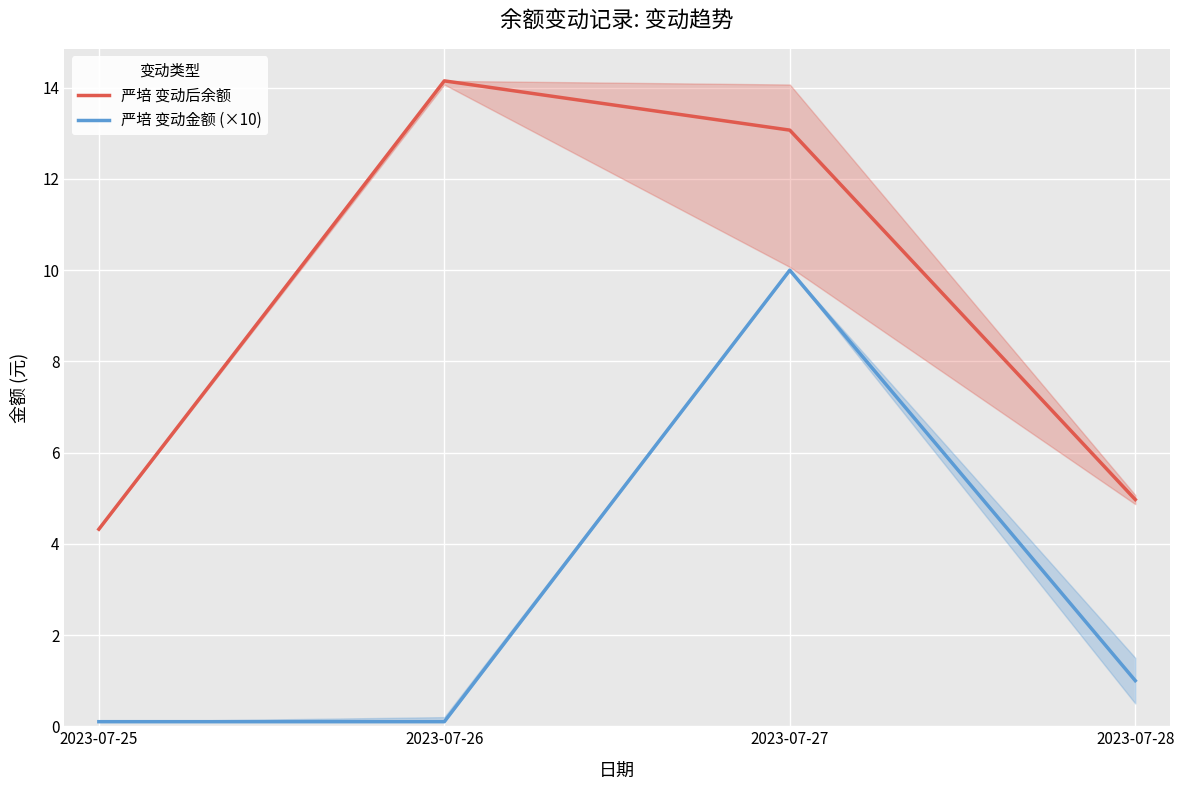

Rank the series at 2023-07-27 from lowest to highest value.

严培 变动金额 (×10), 严培 变动后余额